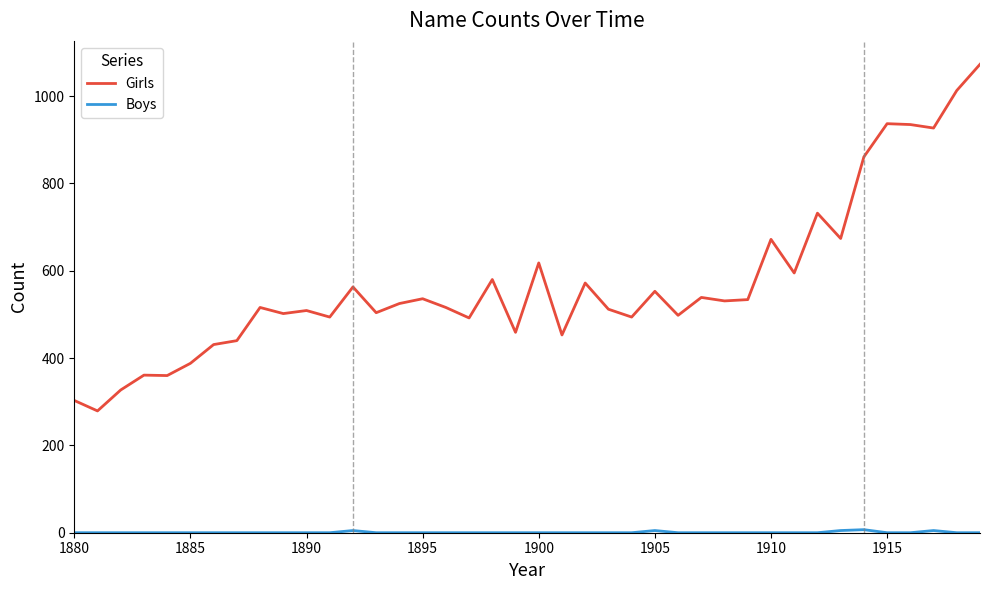

Is this an area chart (filled region under the line)?

No